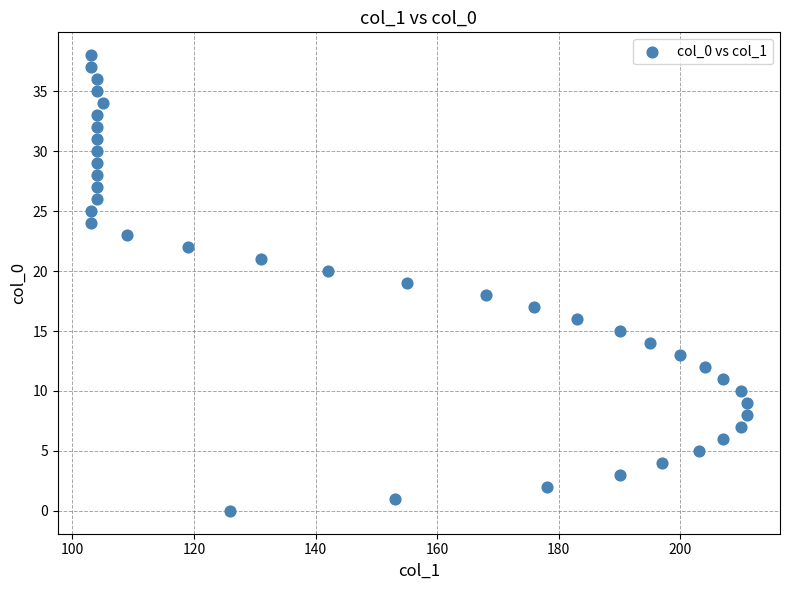

What is the range of X values (max minus min)?

108